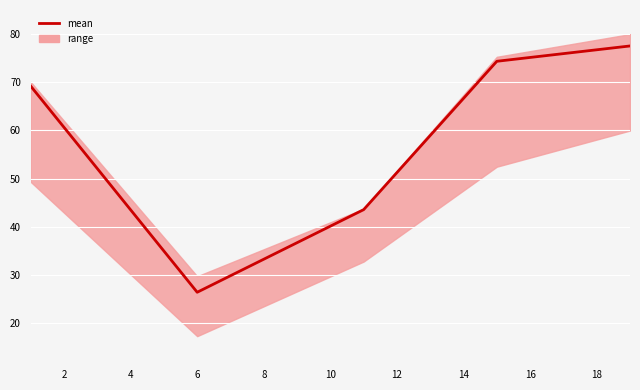

Read the value at 6.

26.4